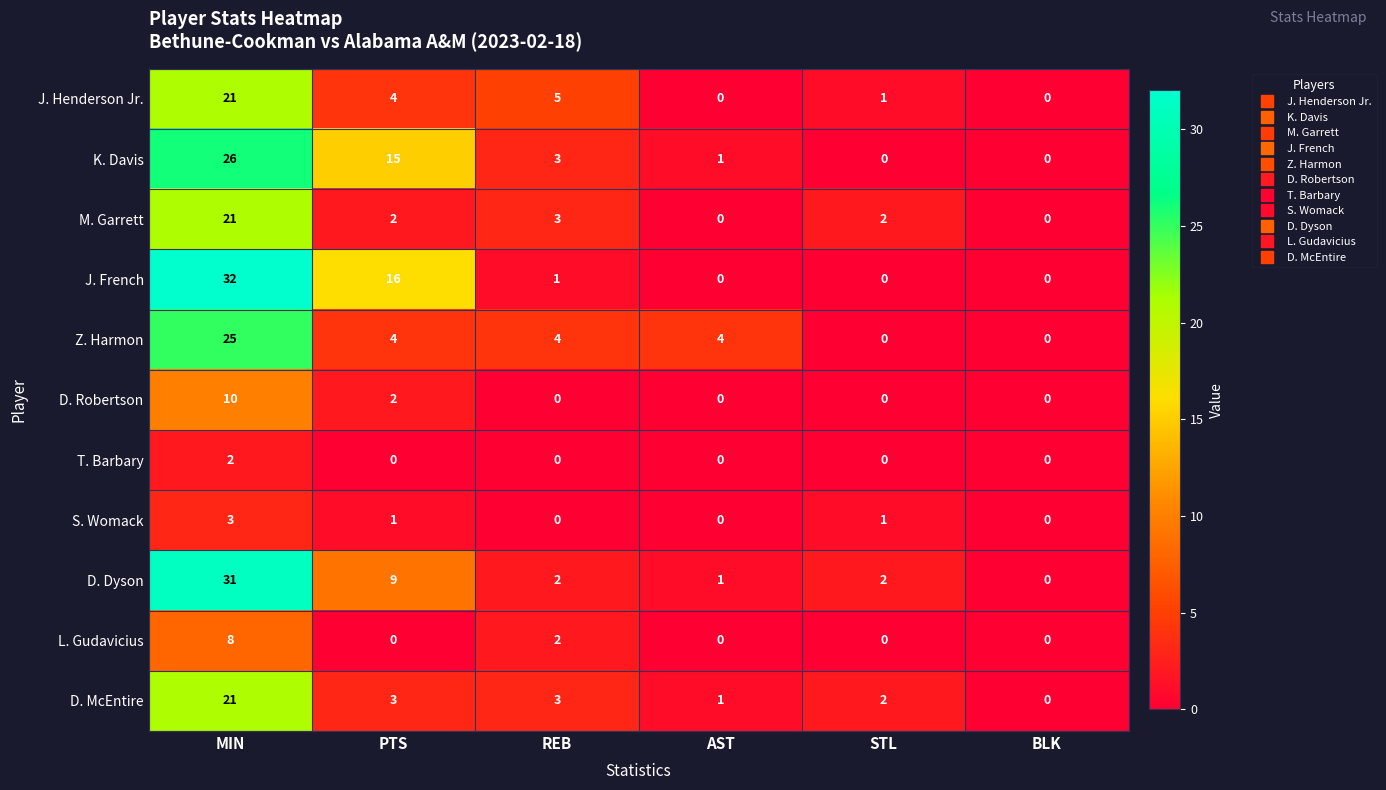

What is the total value across all series at MIN?

200